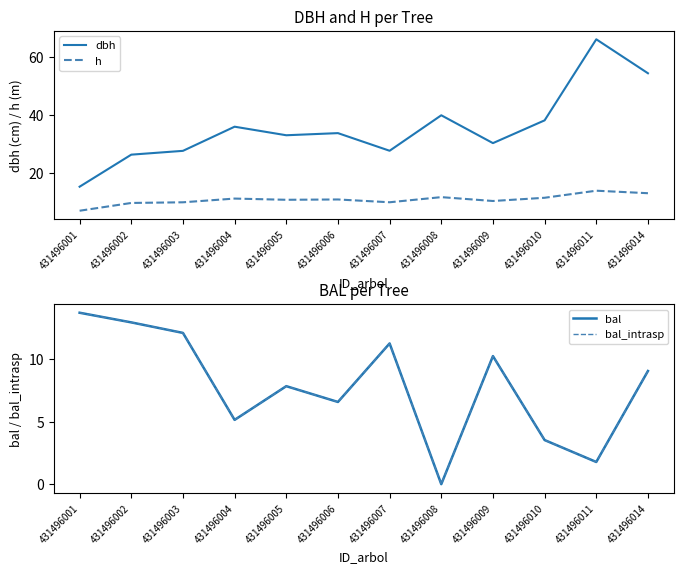

How many values in bal are above zero?

11